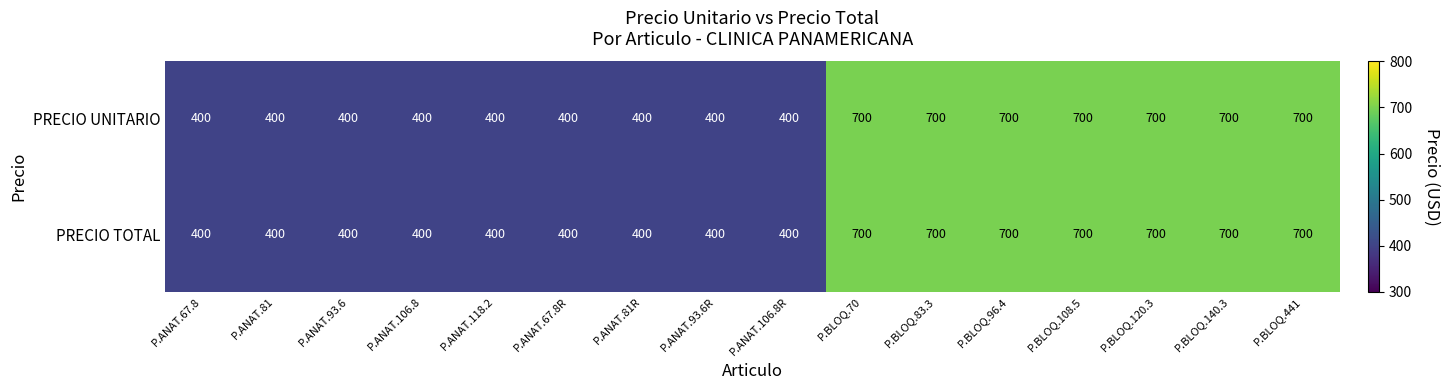

How many categories are shown in the chart?

16